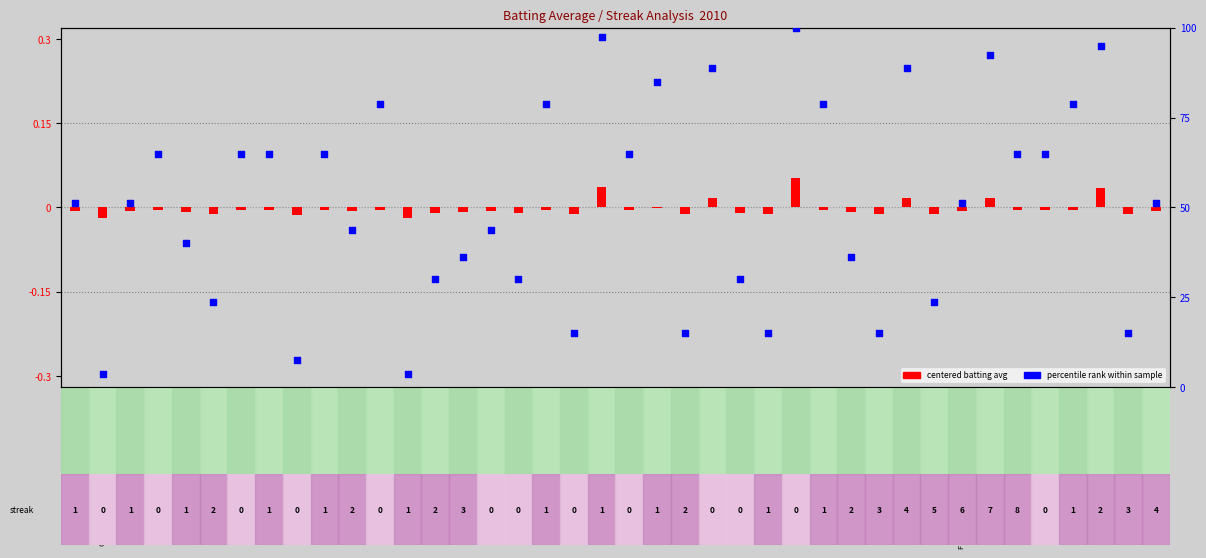

At which category is the sum across all series the highest?

Hanley Ramirez